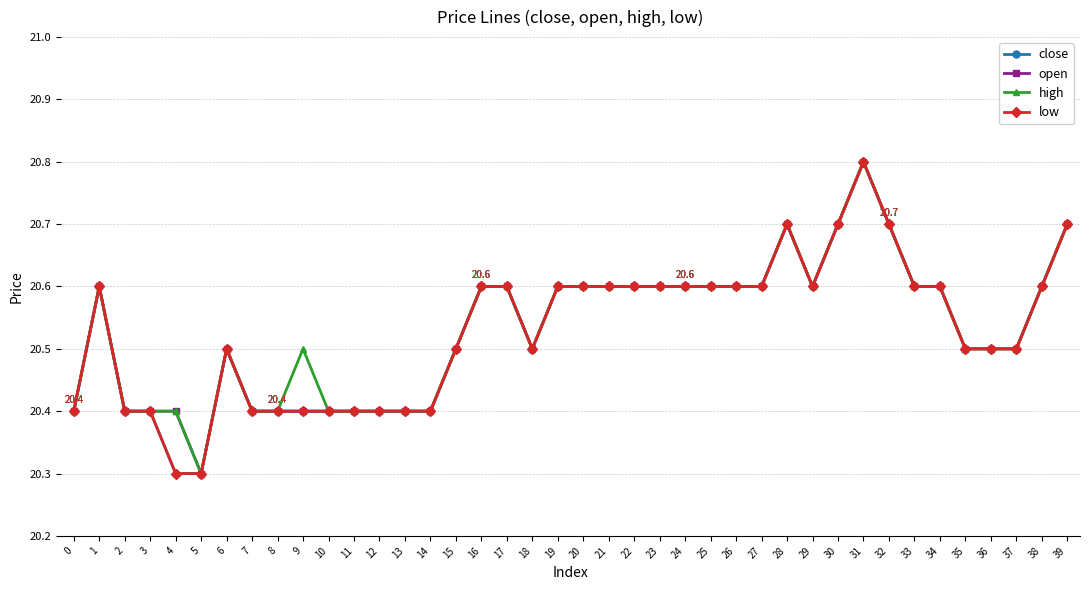

Does the chart have visible grid lines?

Yes